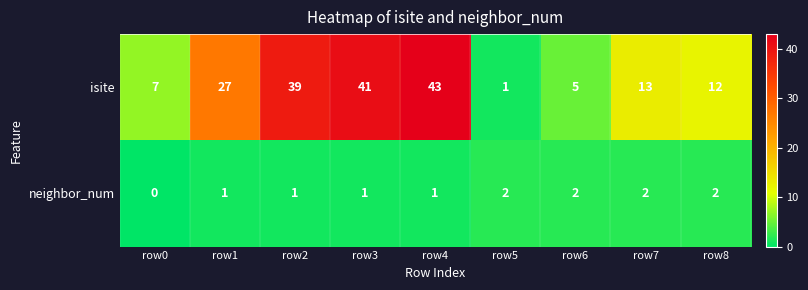

Between row2 and row8, which series saw the biggest shift?

isite